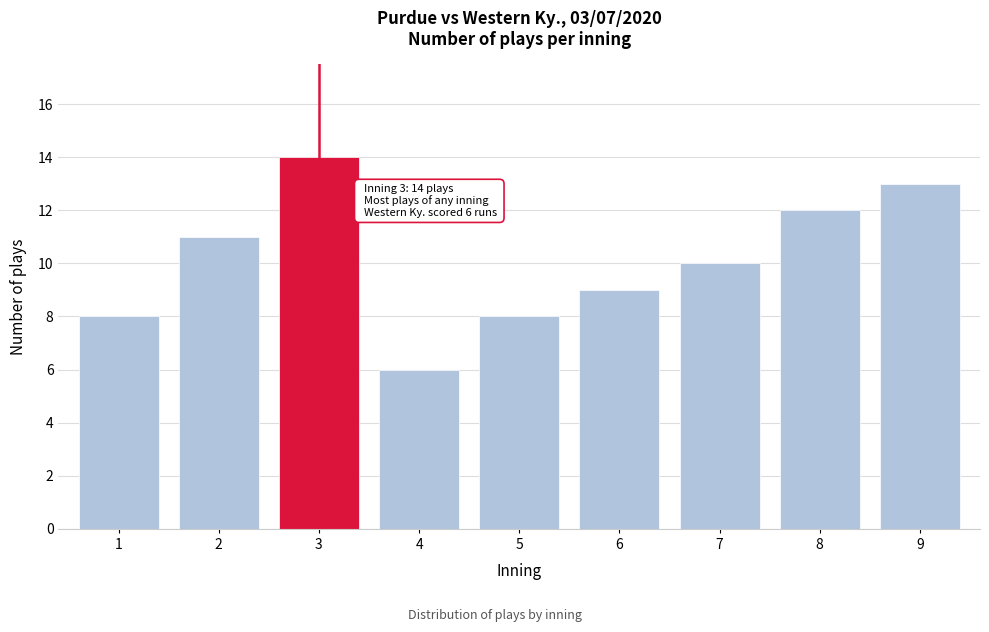

Reading right to left, extract all data points from this chart.

13	12	10	9	8	6	14	11	8